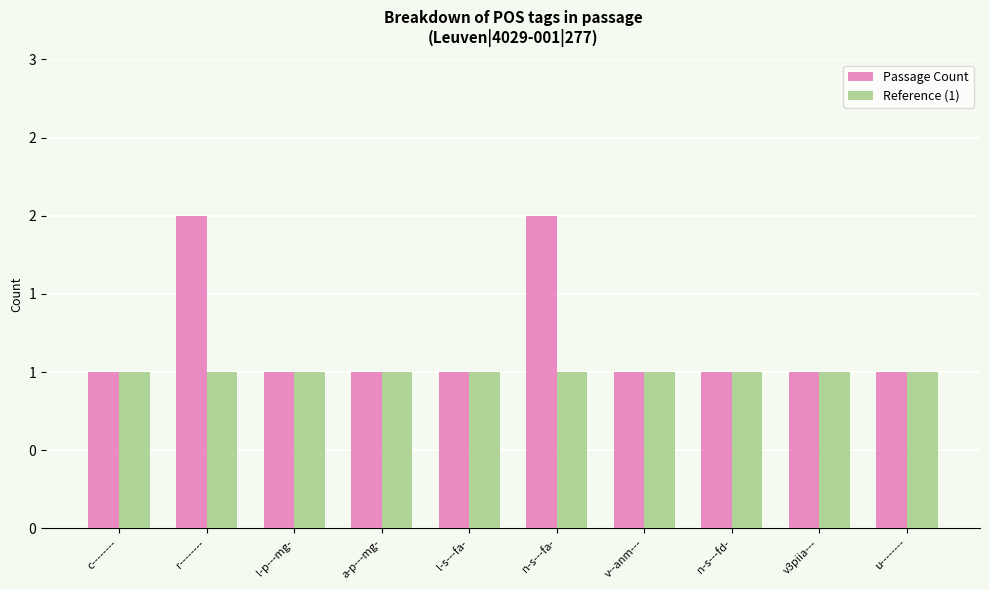

Reading left to right, what are all the values shown in this chart?

Passage Count: 1	2	1	1	1	2	1	1	1	1
Reference (1): 1	1	1	1	1	1	1	1	1	1